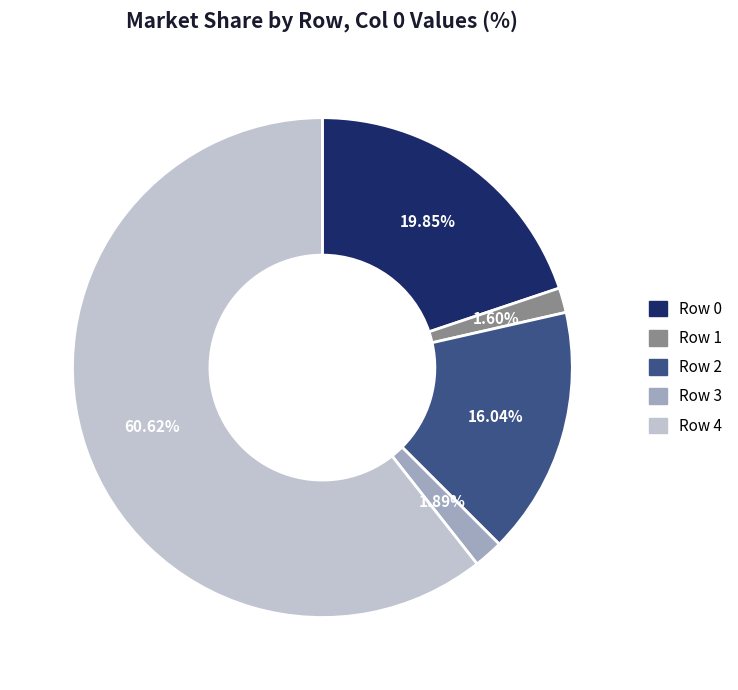

To the nearest percent, what is the average slice percentage?

20%